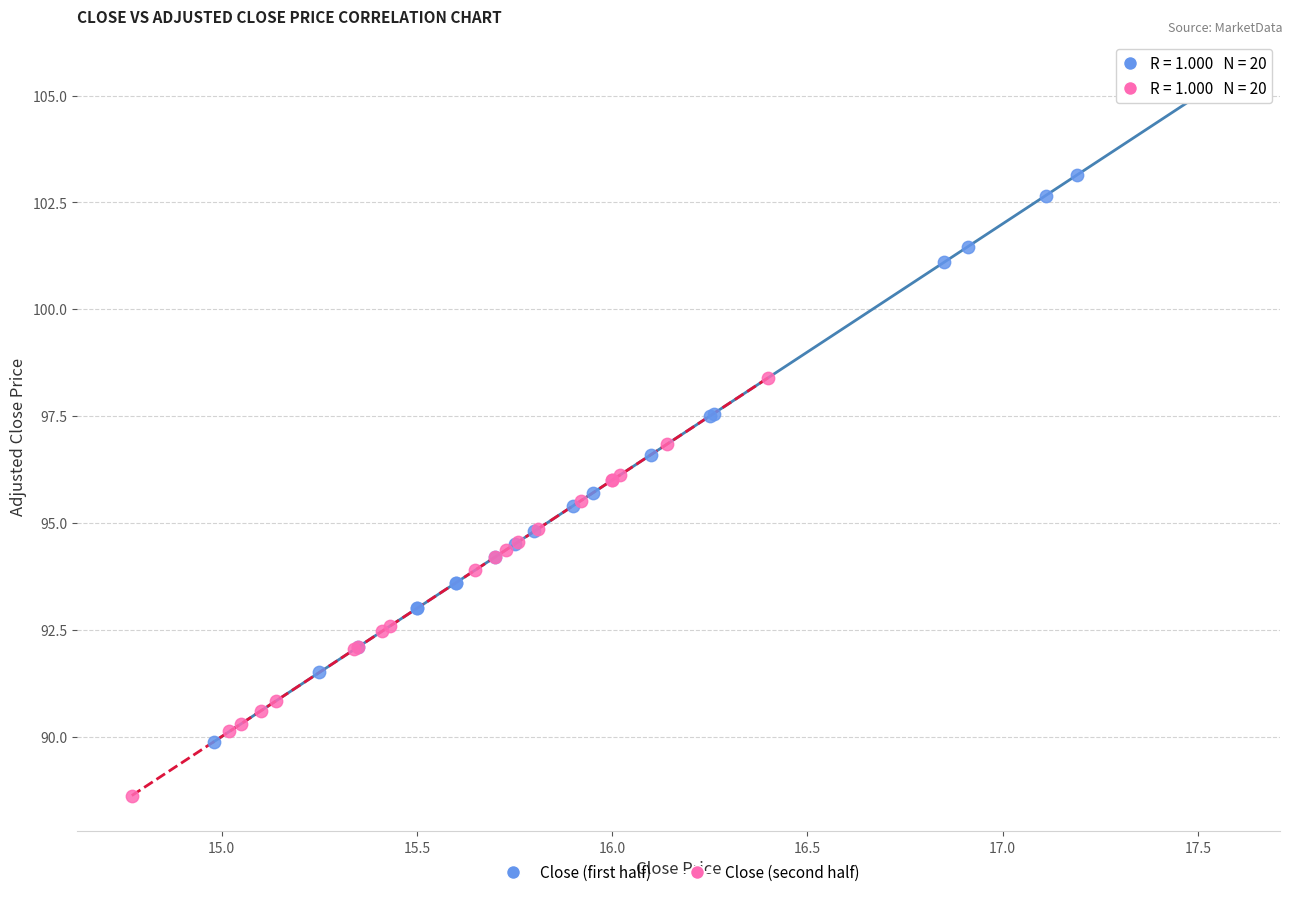

Which series has the widest spread of Y values?

Close (first half)